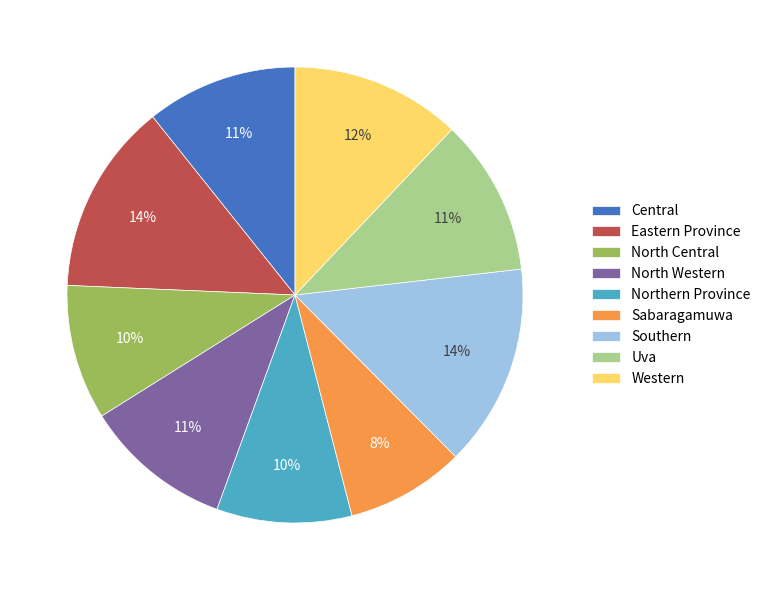

Which has a higher value, Southern or North Central?

Southern